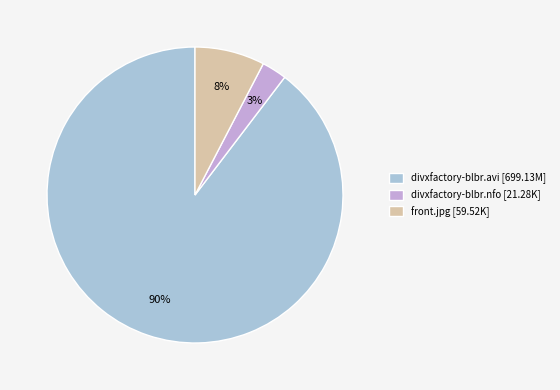

Which slice represents more than half of the pie?

divxfactory-blbr.avi